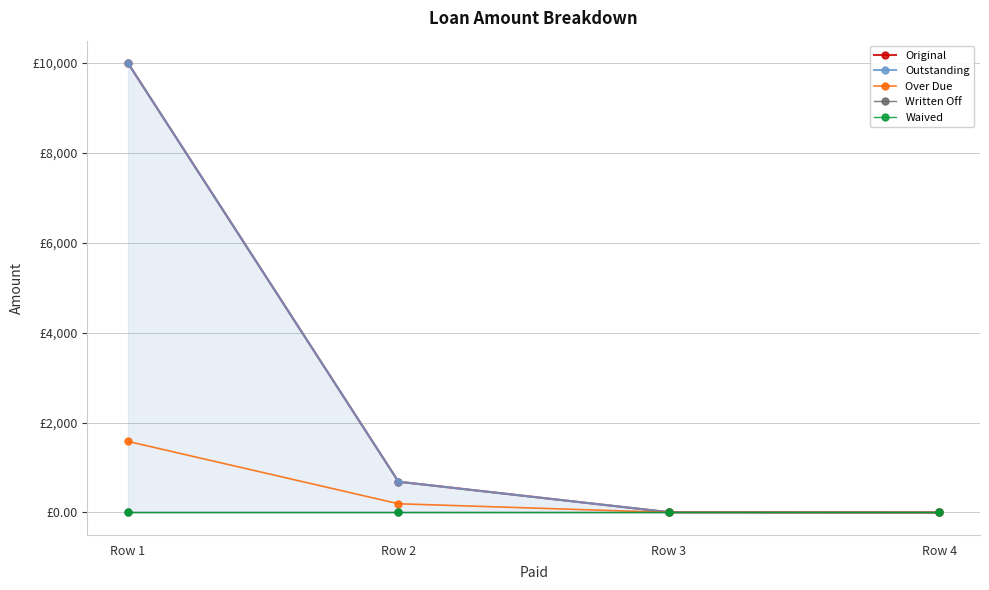

Reading left to right, list all the values displayed in this chart.

Original: Row 1=10000.0	Row 2=685.1	Row 3=6.8	Row 4=0.0
Outstanding: Row 1=10000.0	Row 2=685.1	Row 3=6.8	Row 4=0.0
Over Due: Row 1=1581.5	Row 2=194.0	Row 3=1.9	Row 4=0.0
Written Off: Row 1=0.0	Row 2=0.0	Row 3=0.0	Row 4=0.0
Waived: Row 1=0.0	Row 2=0.0	Row 3=0.0	Row 4=0.0